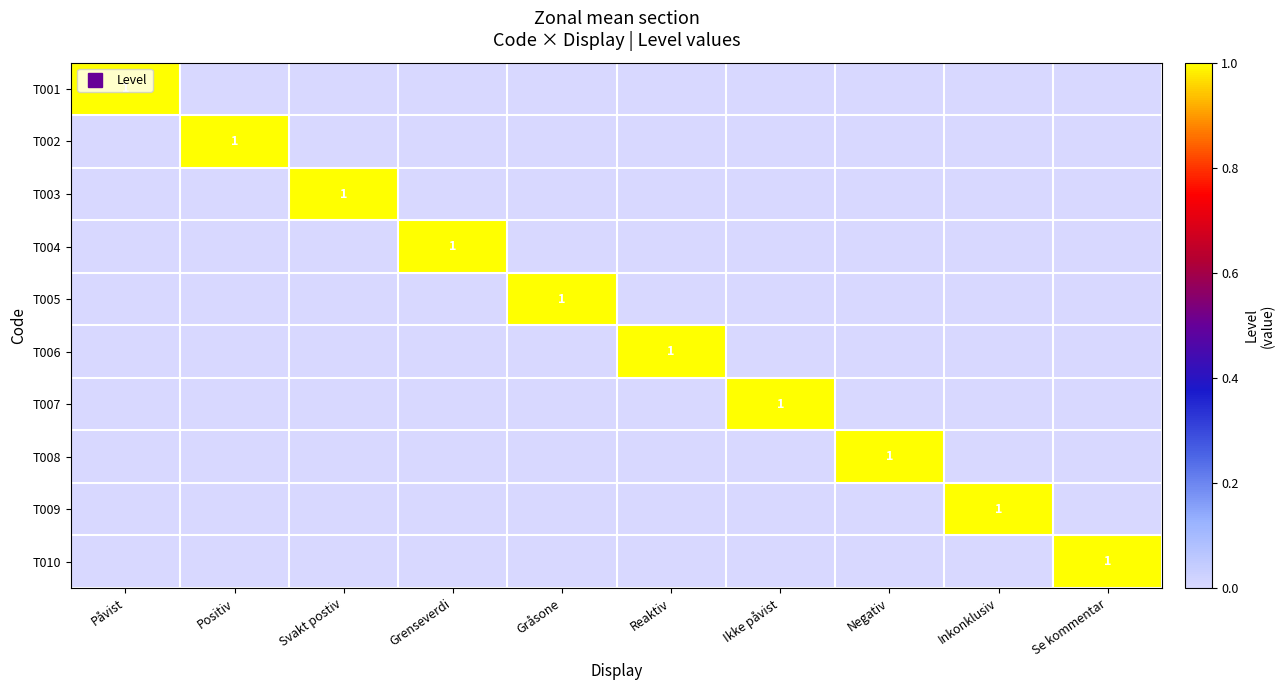

What is the difference between the highest and lowest values at Ikke påvist?

1